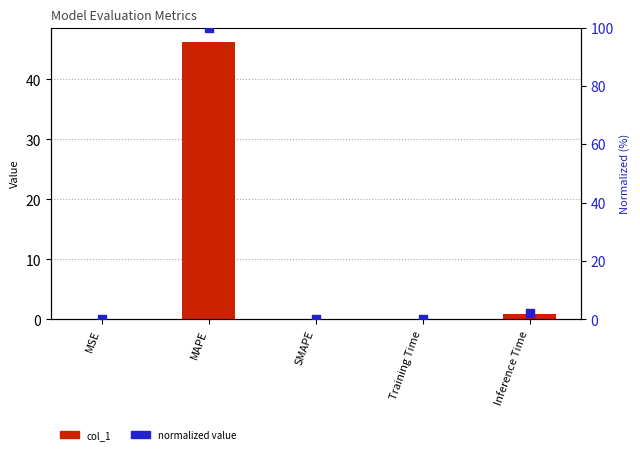

What are all the series names shown in the legend?

col_1, normalized value